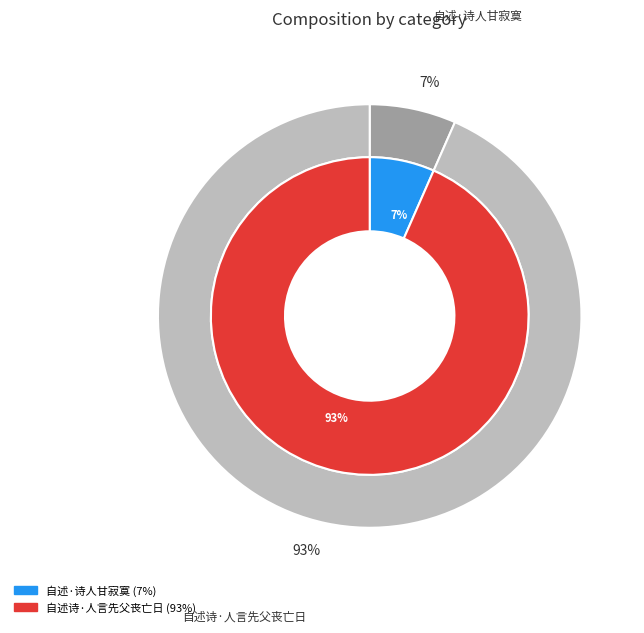

What is the change in value from 自述·诗人甘寂寞 to 自述诗·人言先父丧亡日?

+296951